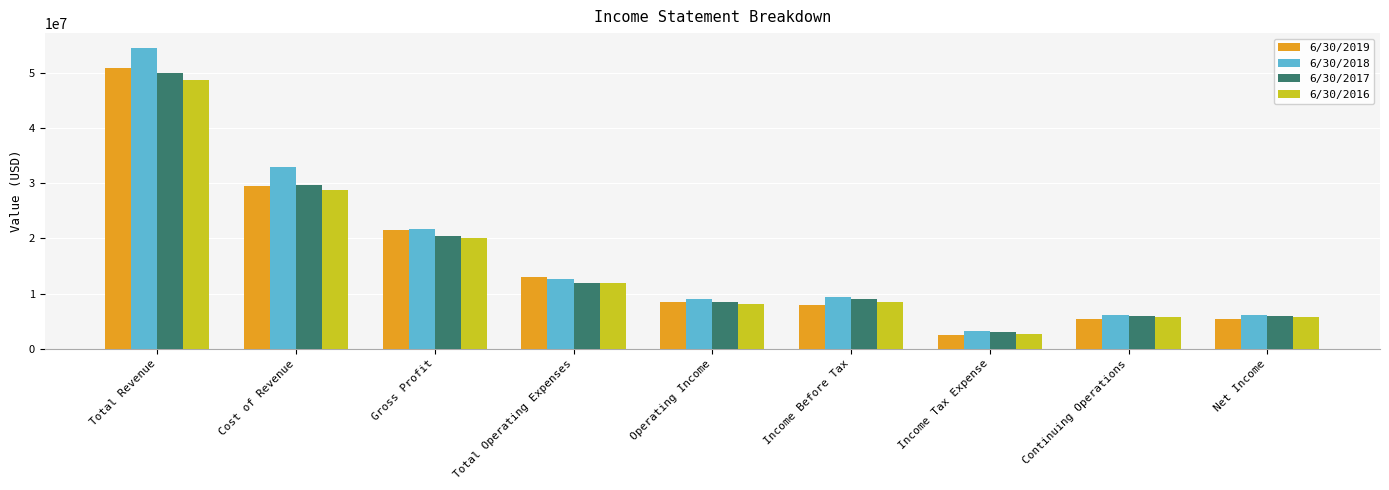

What is the difference between the highest and lowest values at Continuing Operations?

739000